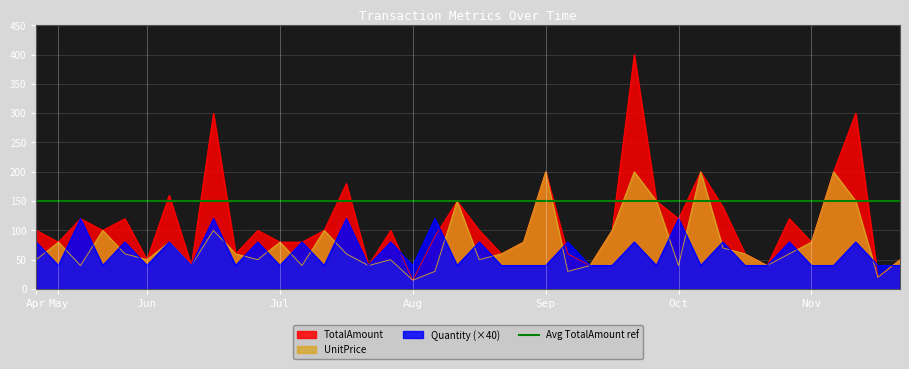

Where is the first local minimum for TotalAmount?

May